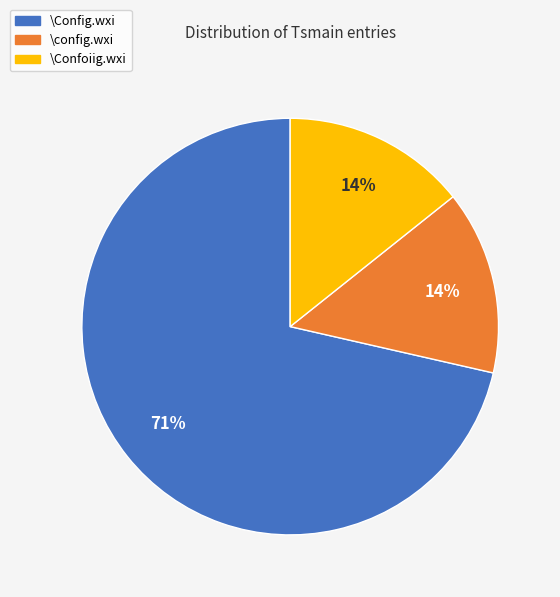

Which slice represents more than half of the pie?

\Config.wxi